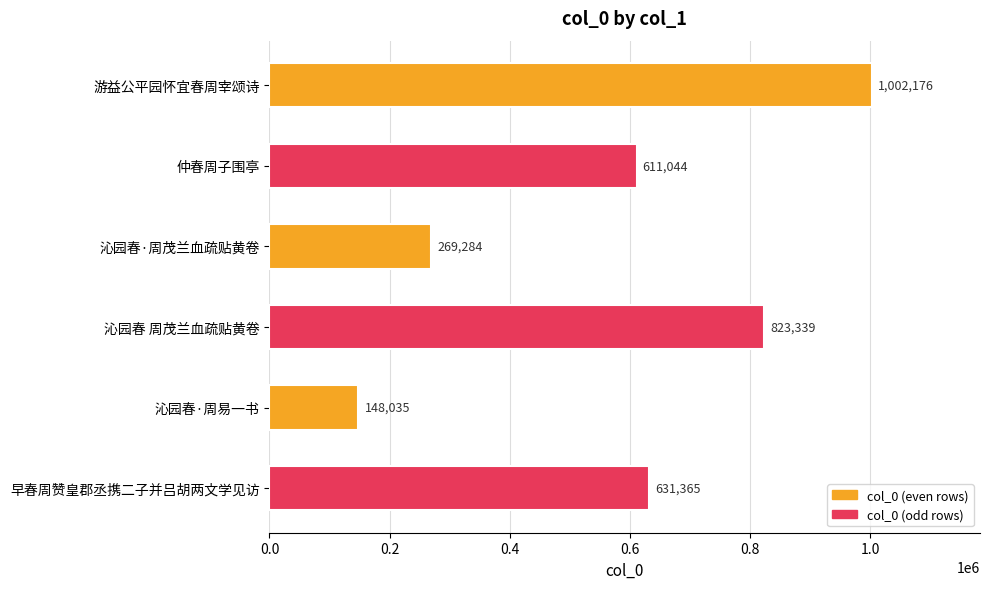

The value at 沁园春·周茂兰血疏贴黄卷 is 152356. True or false?

False